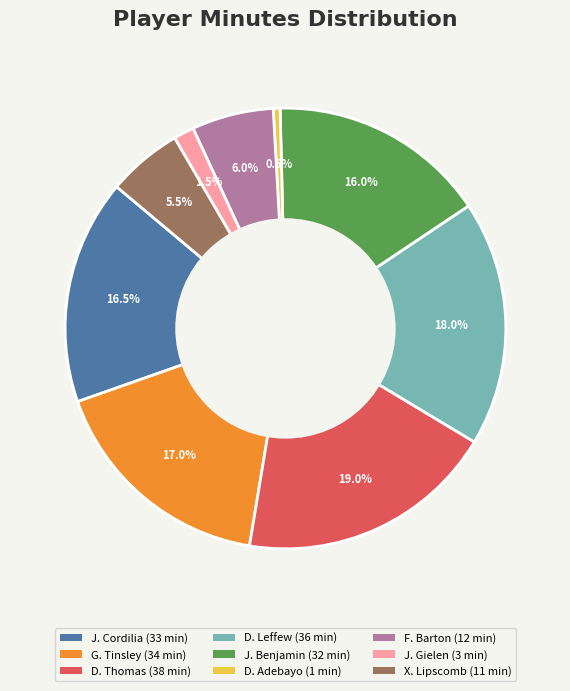

Is it true that J. Gielen is 13% of the pie?

False